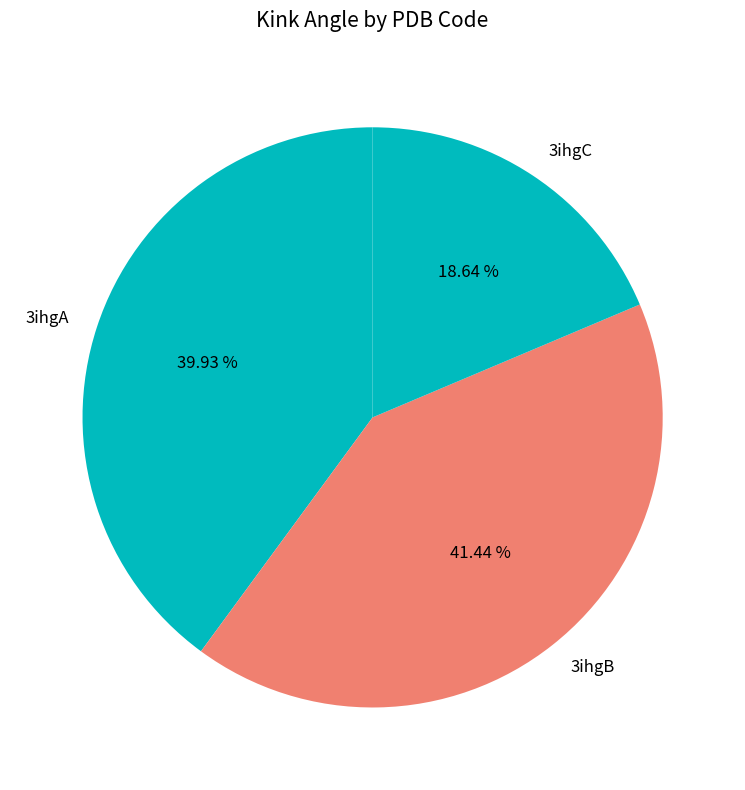

How many slices are in this pie chart?

3